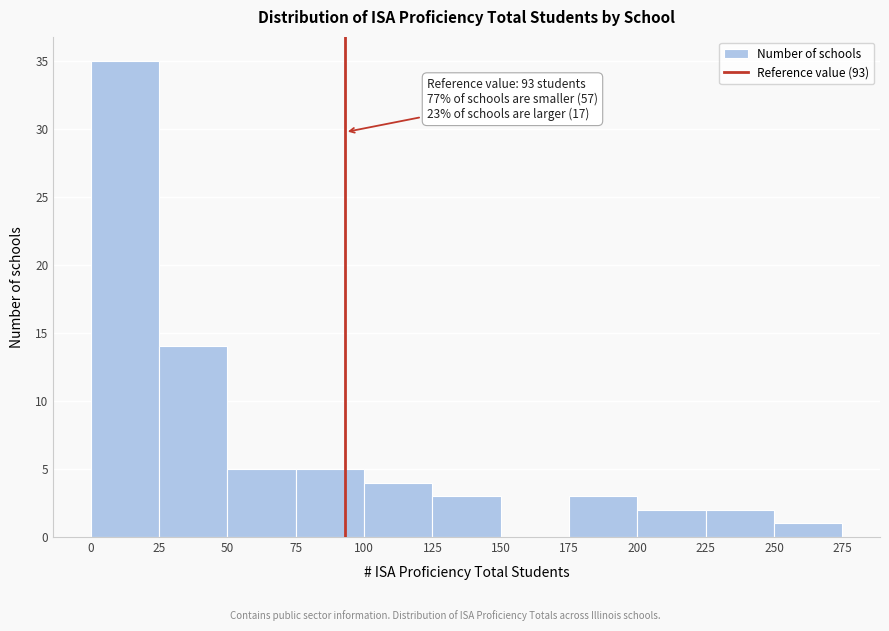

Which range on the x-axis has the tallest bar?

0 to 25